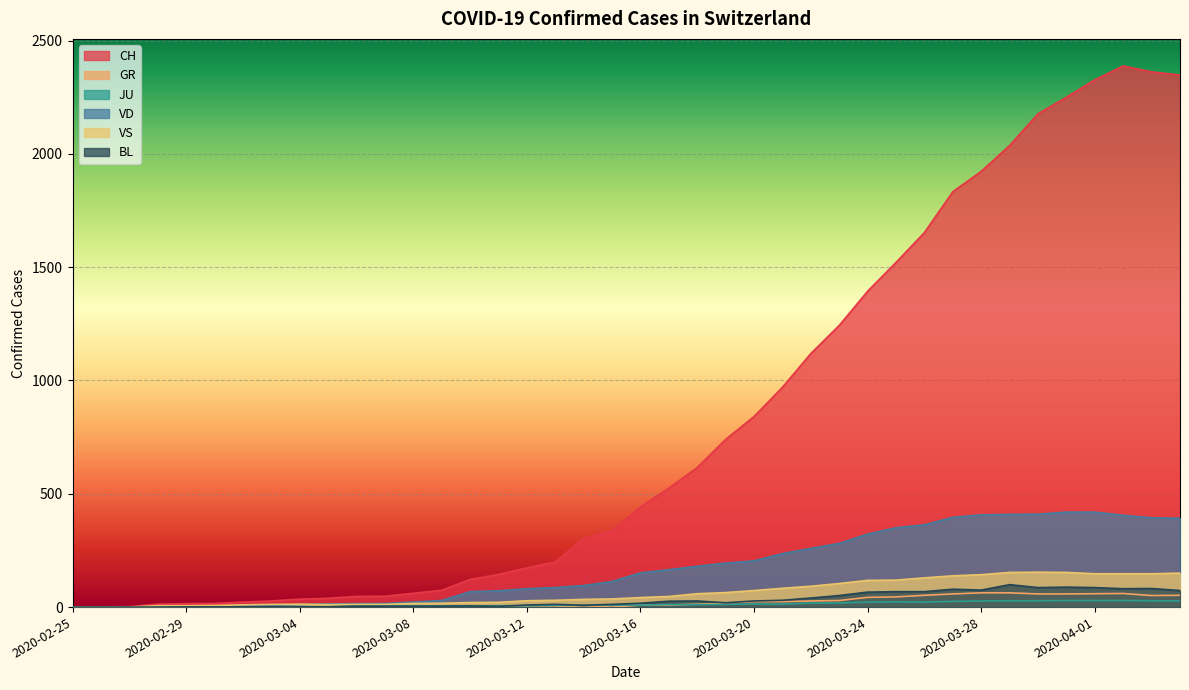

How many lines are shown in the chart?

6